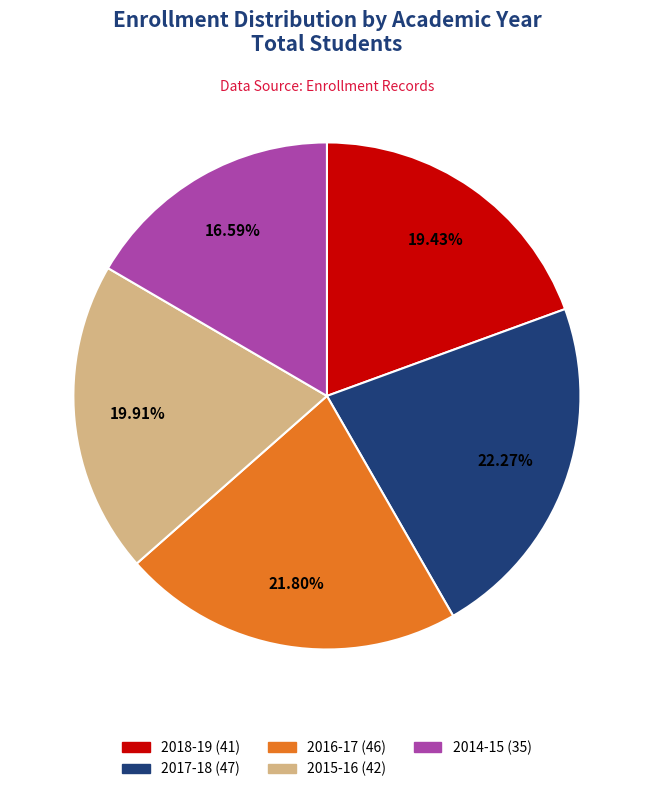

What percentage do 2014-15 and 2016-17 together represent?

38.4%